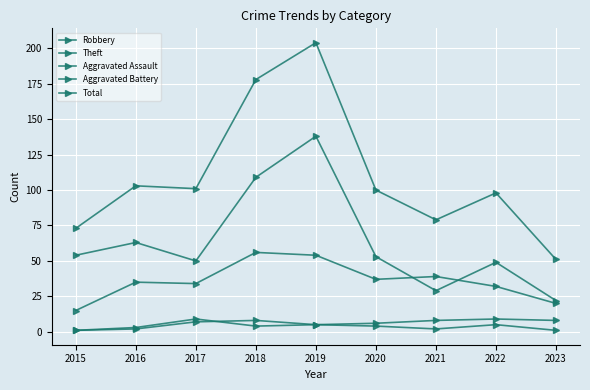

Reading left to right, transcribe all the data shown in this chart.

Robbery: 2015=15	2016=35	2017=34	2018=56	2019=54	2020=37	2021=39	2022=32	2023=20
Theft: 2015=54	2016=63	2017=50	2018=109	2019=138	2020=53	2021=29	2022=49	2023=22
Aggravated Assault: 2015=1	2016=2	2017=7	2018=8	2019=5	2020=4	2021=2	2022=5	2023=1
Aggravated Battery: 2015=1	2016=3	2017=9	2018=4	2019=5	2020=6	2021=8	2022=9	2023=8
Total: 2015=73	2016=103	2017=101	2018=178	2019=204	2020=100	2021=79	2022=98	2023=51